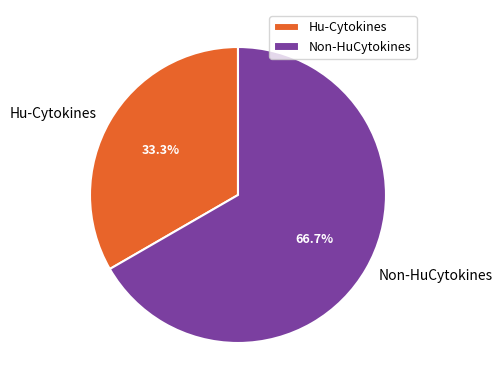

To the nearest percent, what is the difference between the largest and smallest slice percentages?

33%